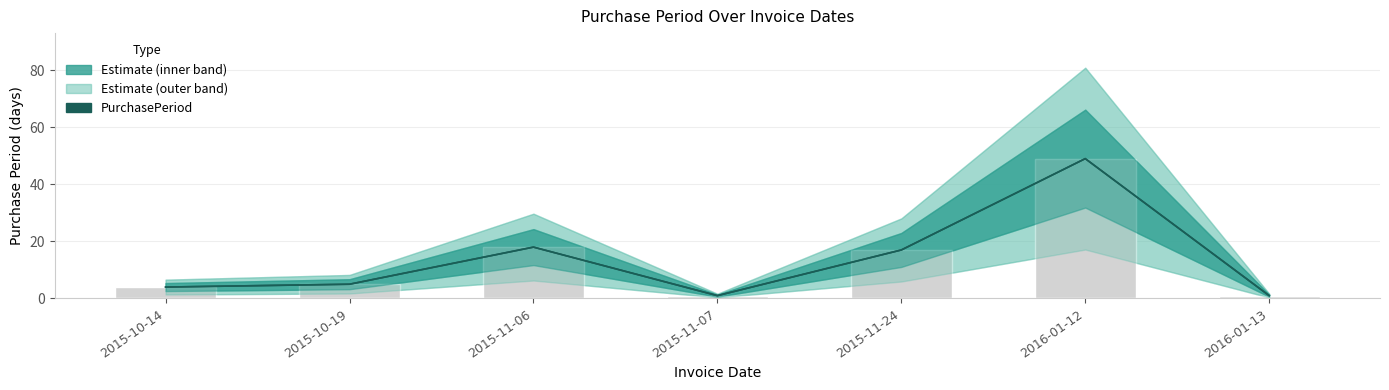

Rank the categories by value from lowest to highest.

2015-11-07, 2016-01-13, 2015-10-14, 2015-10-19, 2015-11-24, 2015-11-06, 2016-01-12